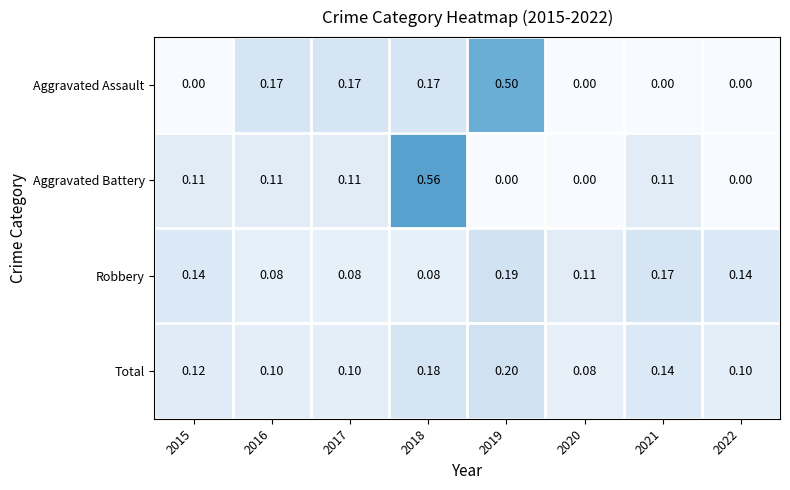

Between 2015 and 2019, which series saw the biggest shift?

Aggravated Assault